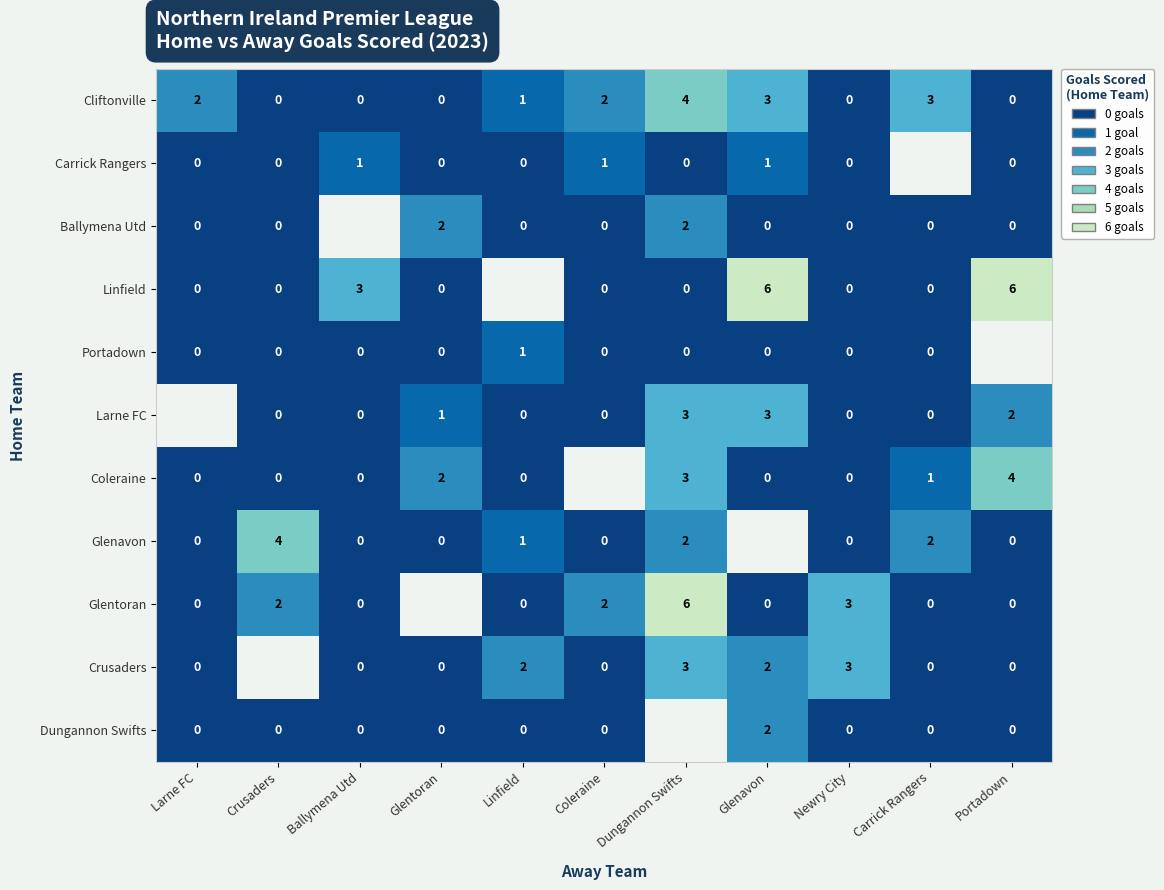

The value of Carrick Rangers at Glenavon is 2. True or false?

False